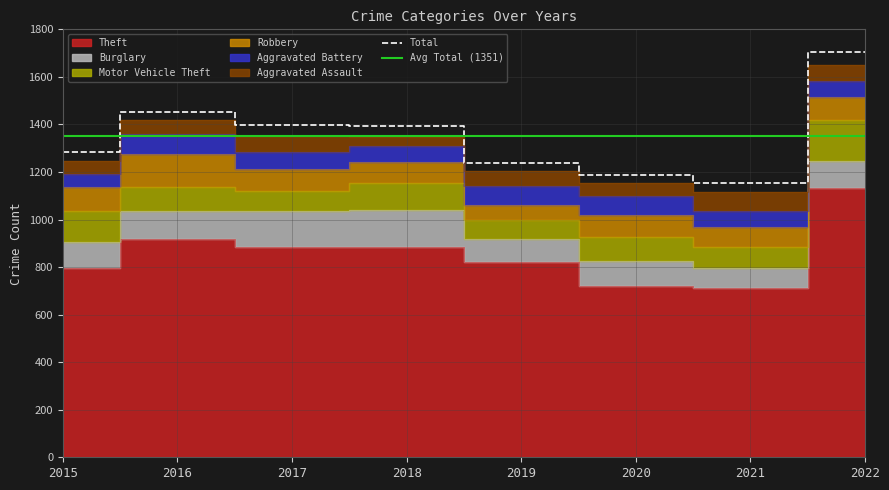

Rank the series at 2016 from highest to lowest value.

Theft, Robbery, Burglary, Motor Vehicle Theft, Aggravated Battery, Aggravated Assault